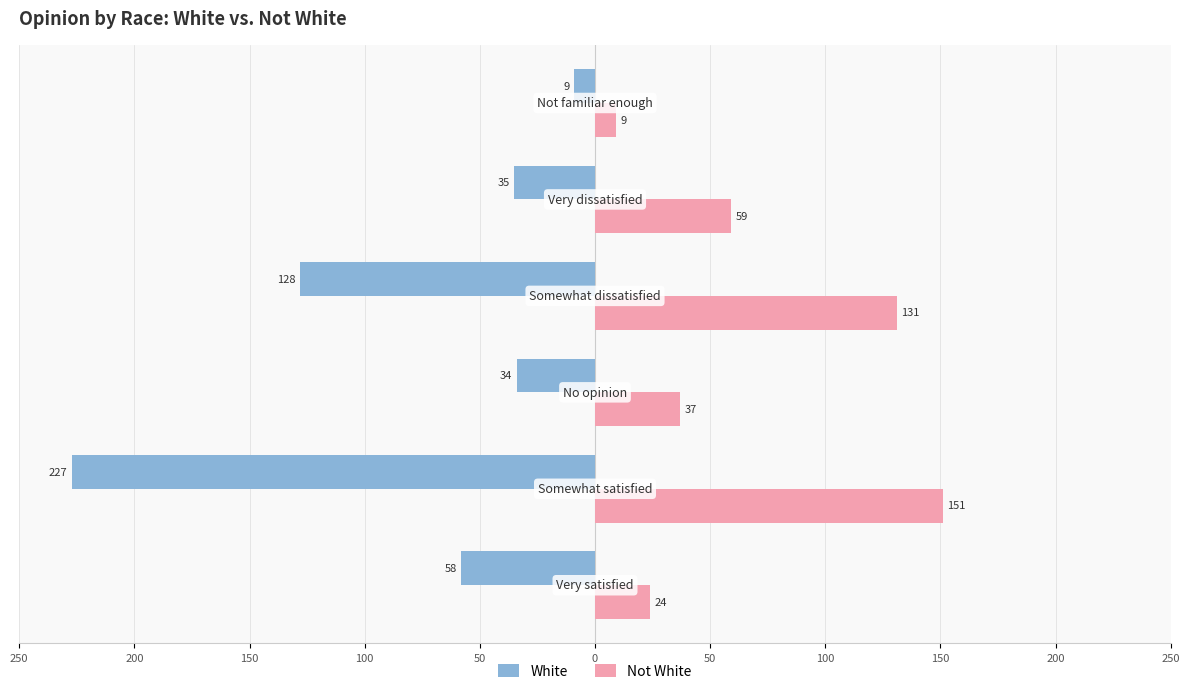

What are all the series names shown in the legend?

White, Not White